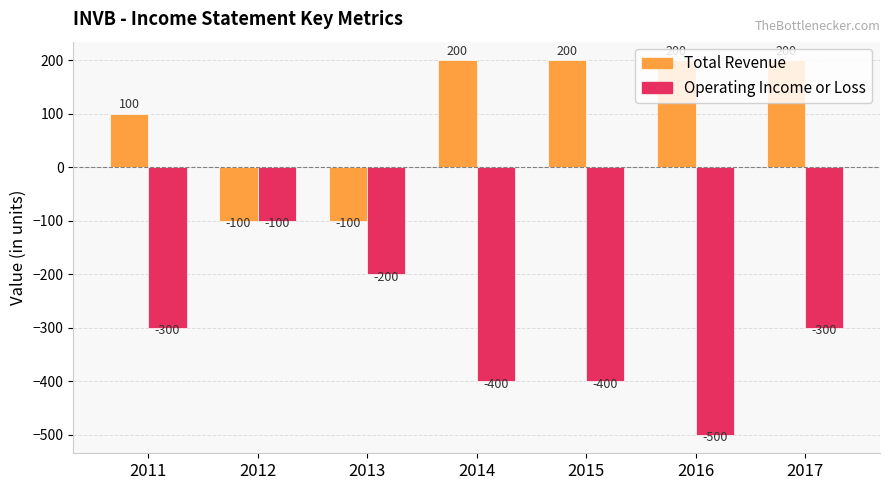

What is the sum of all Total Revenue values?

700